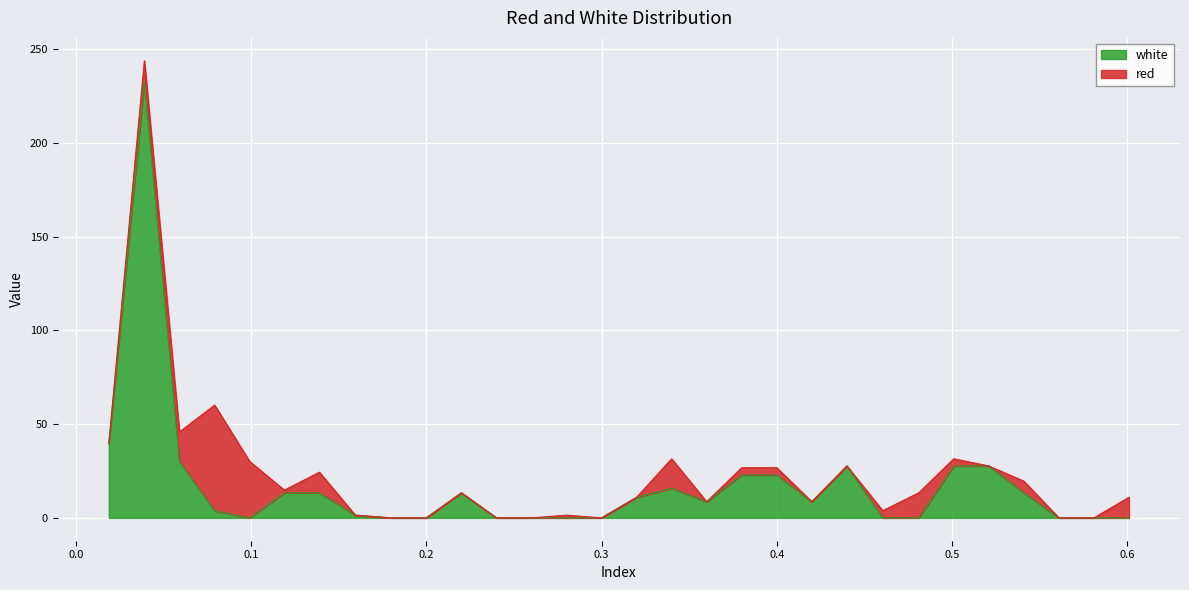

What is the difference between the values at 0.4605 and 0.0792?

3.8